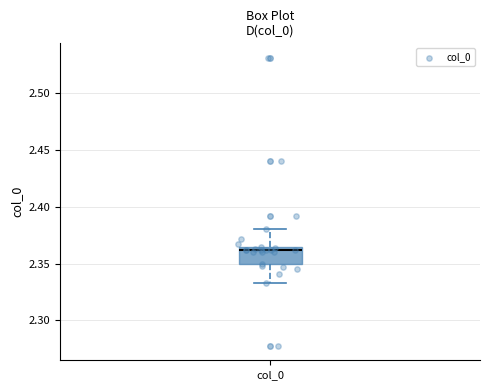

Read this box plot against the y-axis: the position of the median line, the range covered by the box, and the ends of both whiskers. The values are not printed on the chart, so give them approximately, as read against the axis.

median 2.360, box 2.350 to 2.365, whiskers 2.335 to 2.380